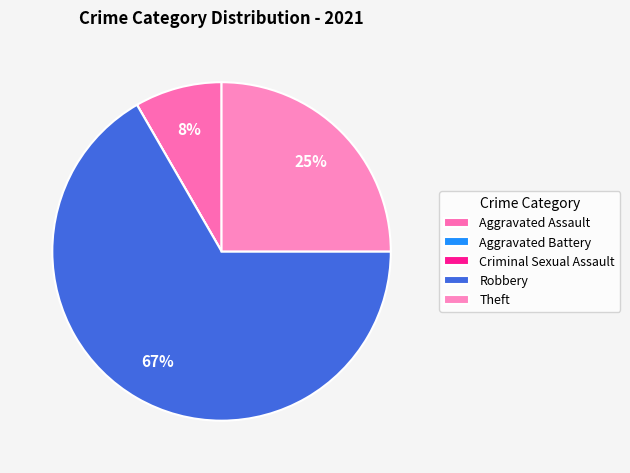

What is the majority slice?

Robbery